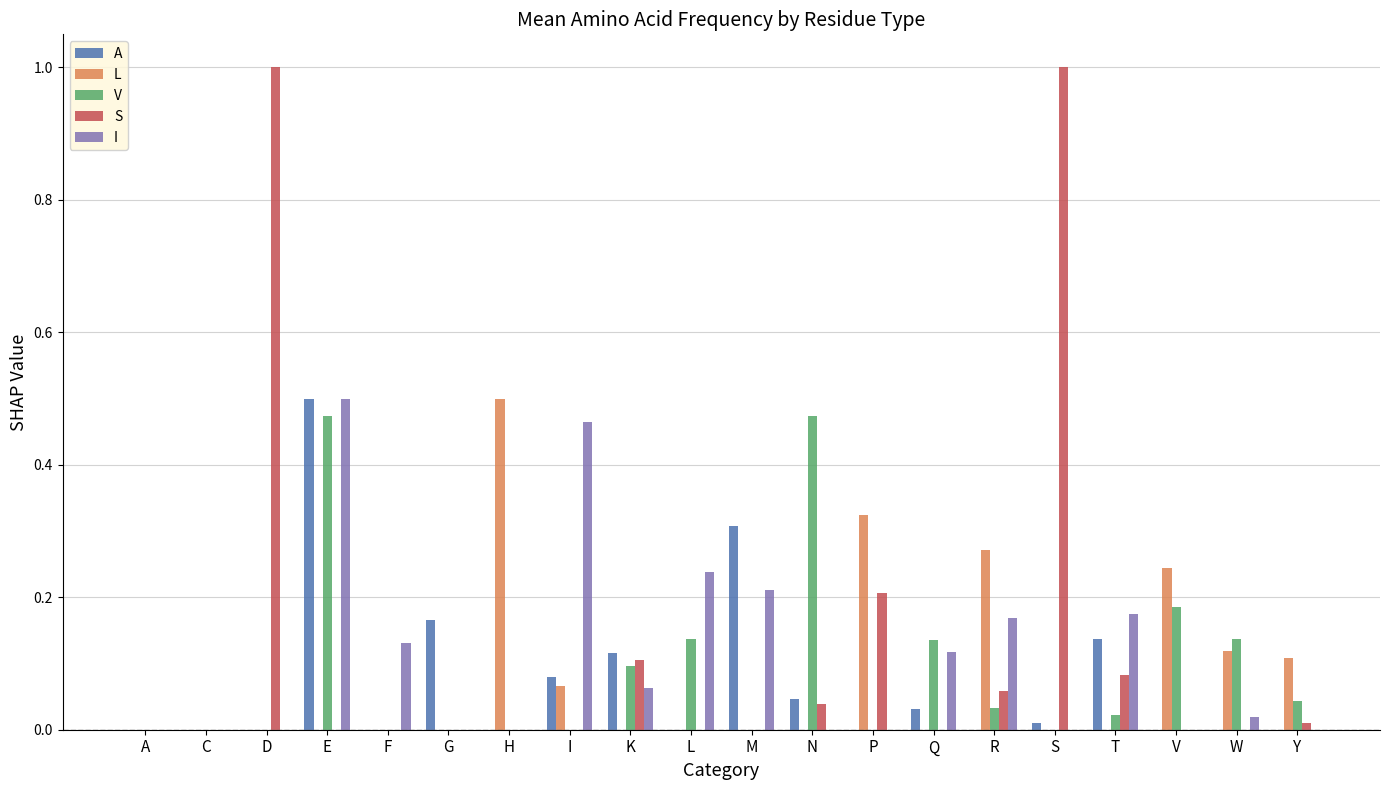

Which series has the largest range (max minus min)?

S